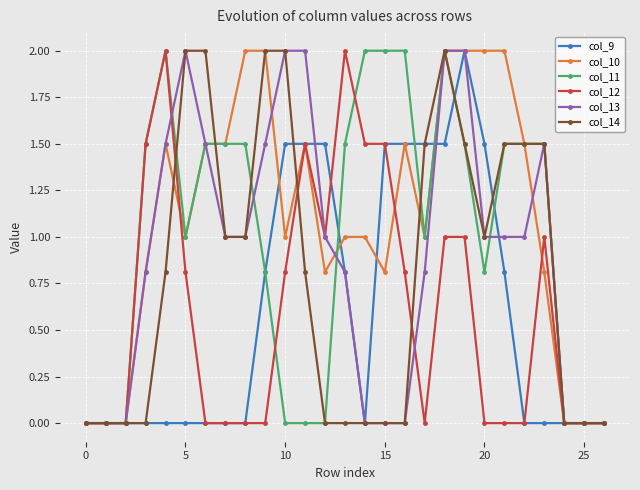

Is this an area chart (filled region under the line)?

No